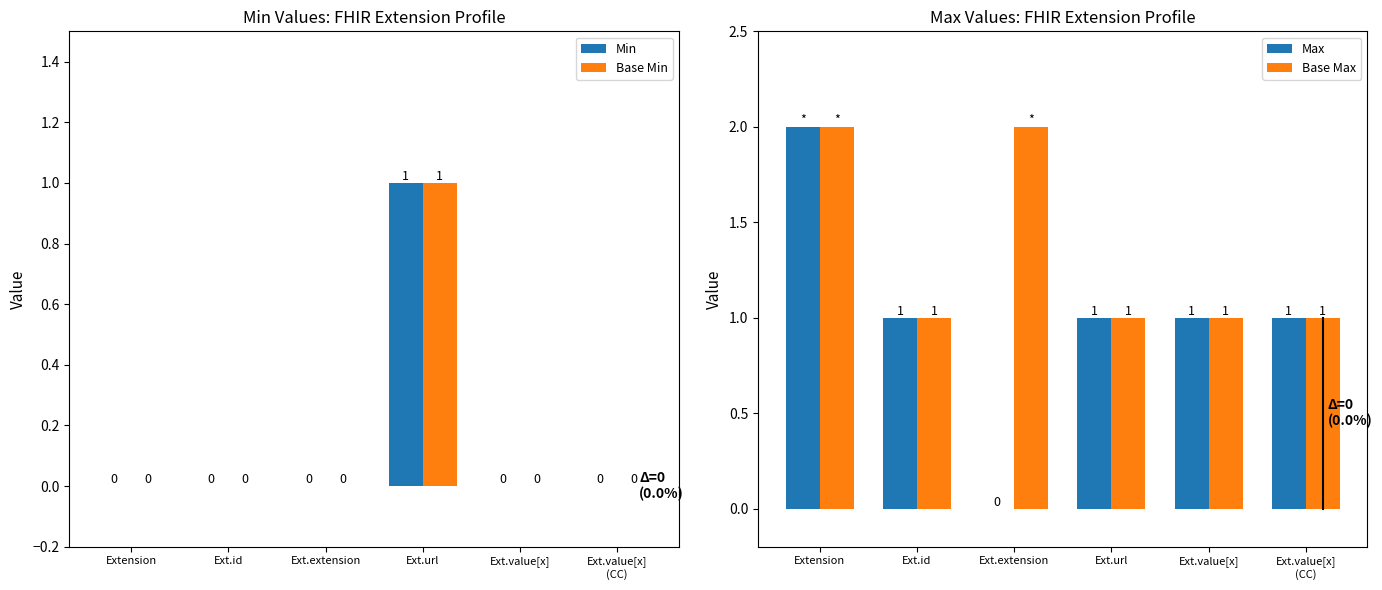

Is it true that Max equals -1 at Ext.extension?

False